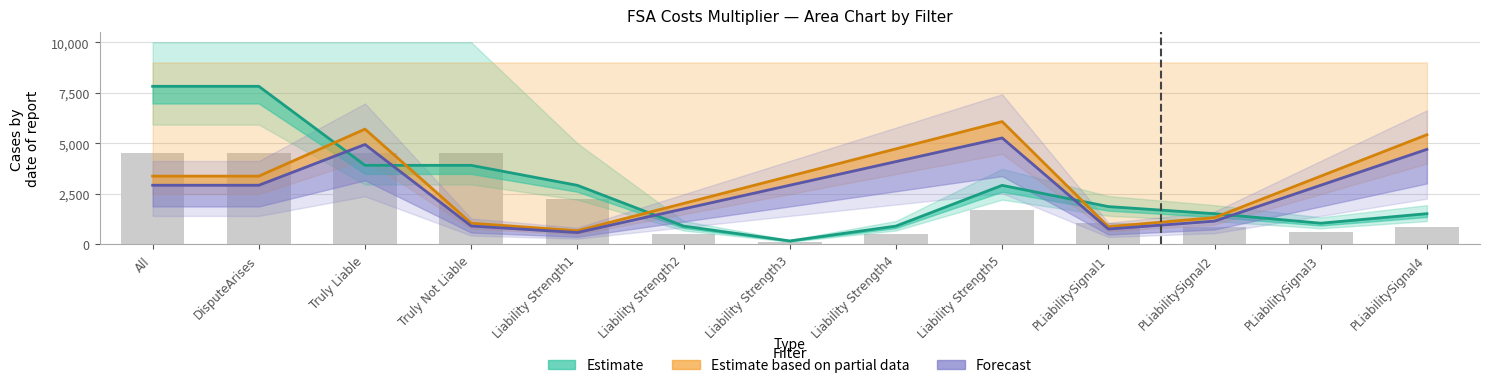

Reading left to right, extract all data points from this chart.

Estimate: 7820.0	7820.0	3910.0	3910.0	2920.4	904.9	169.4	904.9	2920.4	1868.9	1517.9	1046.5	1517.9
Estimate based on partial data: 3375.0	3375.0	5702.4	1047.6	675.0	2025.0	3375.0	4725.0	6075.0	874.7	1325.7	3375.0	5424.3
Forecast: 2925.0	2925.0	4942.1	907.9	585.0	1755.0	2925.0	4095.0	5265.0	758.1	1149.0	2925.0	4701.0